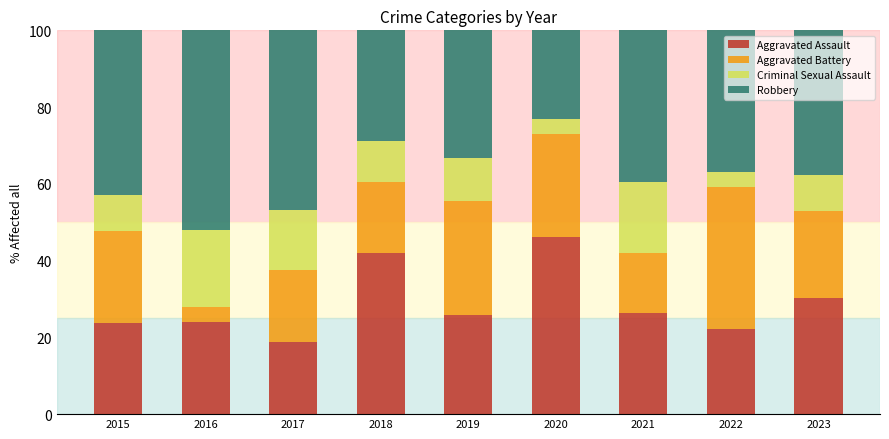

The value of Aggravated Assault at 2023 is 30.2. True or false?

True